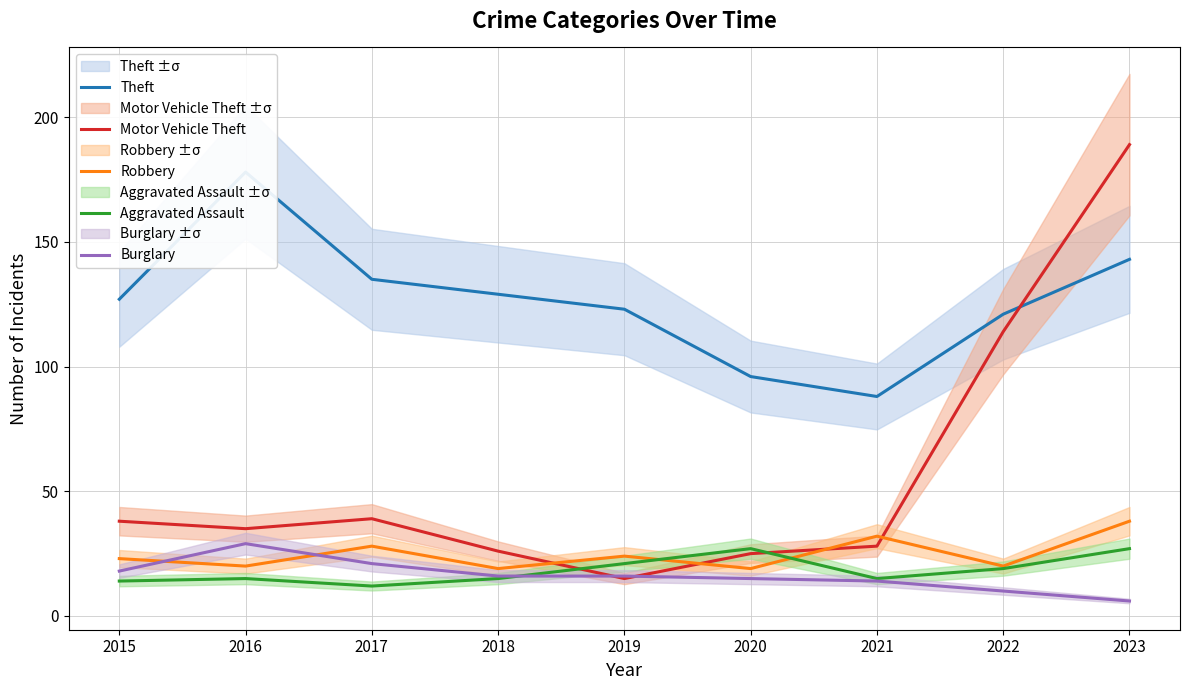

What is the value of the Aggravated Assault point at the 8th from the left?

19